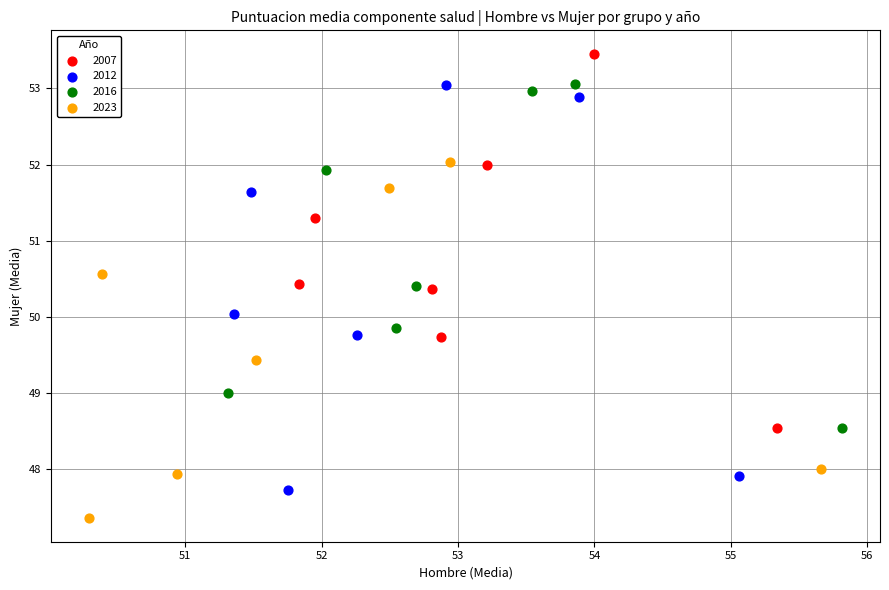

What are all the series names shown in the legend?

2007, 2012, 2016, 2023